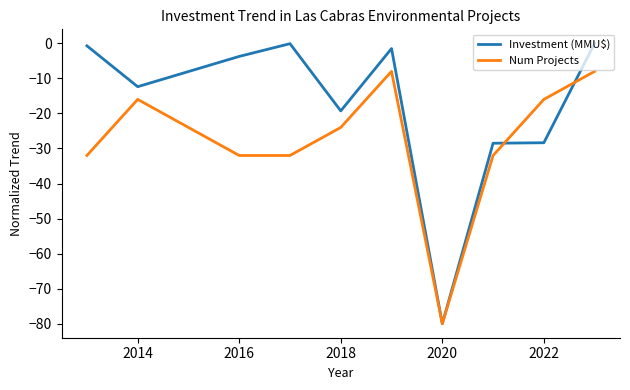

Which series has the largest total across all categories?

Investment (MMU$)